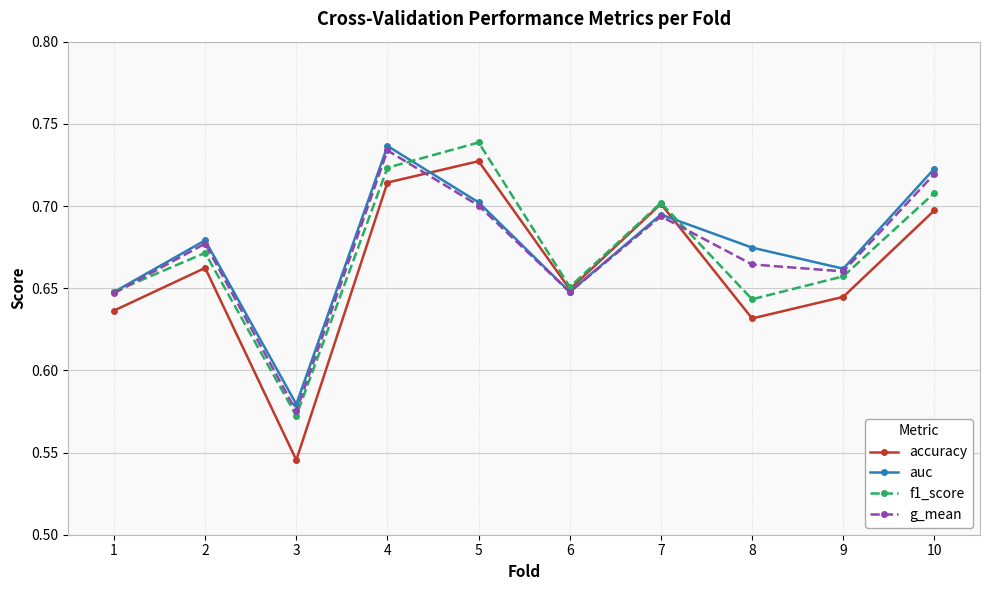

Which series has the largest range (max minus min)?

accuracy